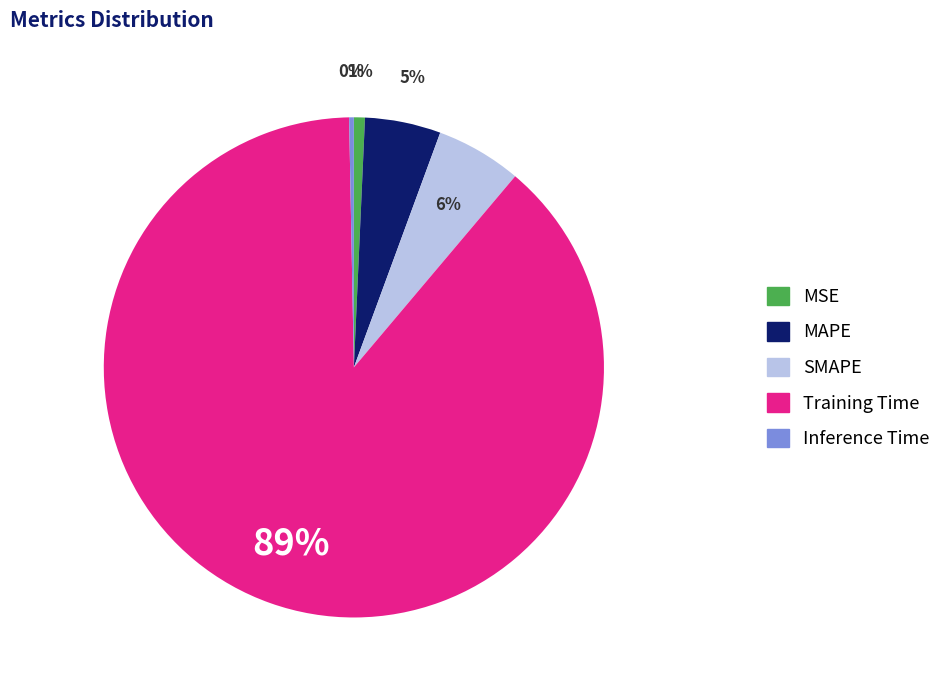

Which slice represents more than half of the pie?

Training Time